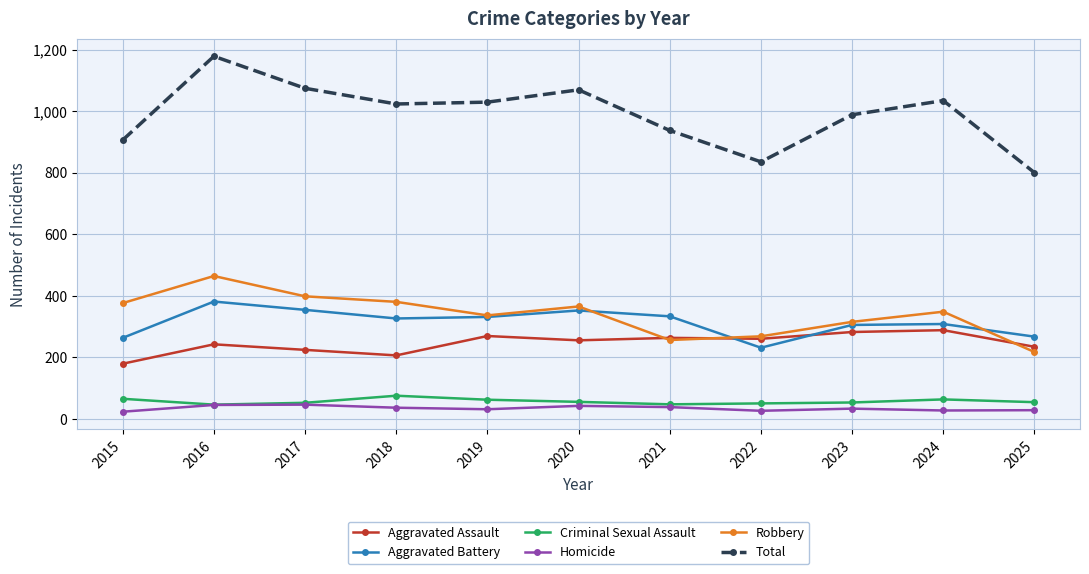

What value does the Aggravated Assault series have at 2015, to the nearest 5?

180